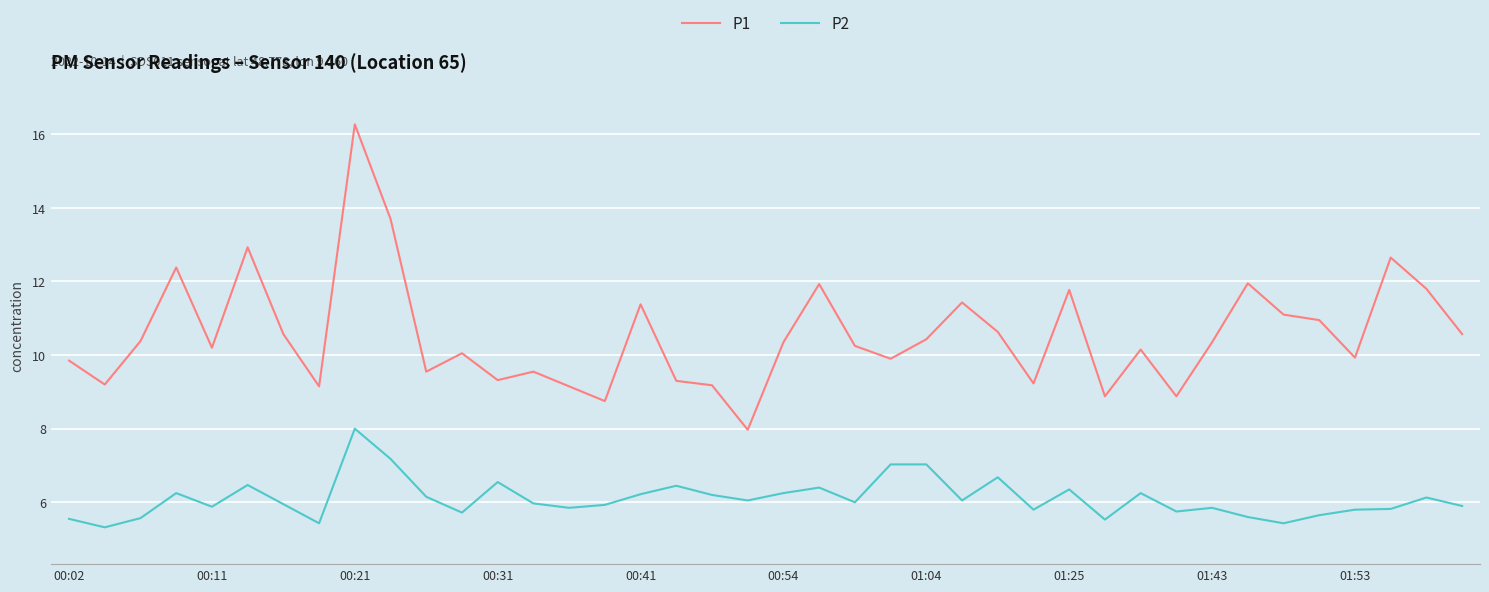

Which series has the widest spread of values?

P1